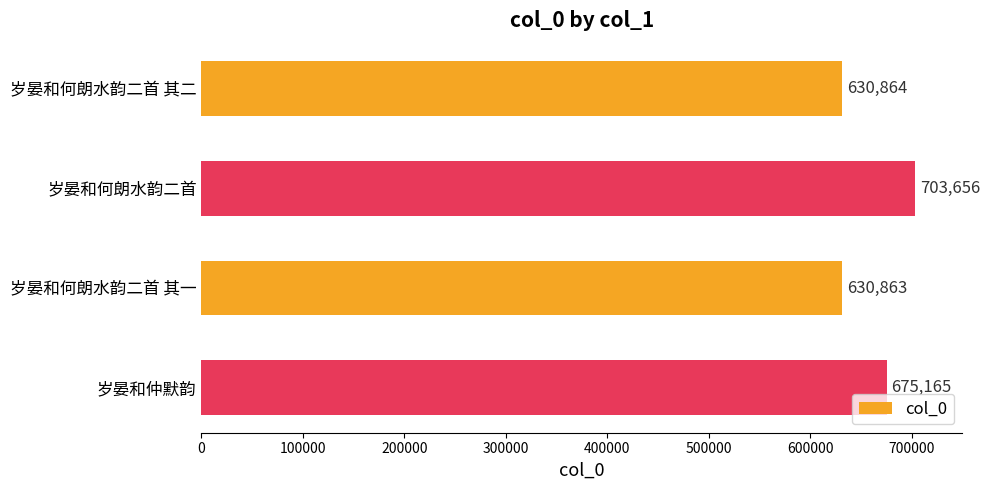

List the labels in order of value, largest first.

岁晏和何朗水韵二首, 岁晏和仲默韵, 岁晏和何朗水韵二首 其二, 岁晏和何朗水韵二首 其一